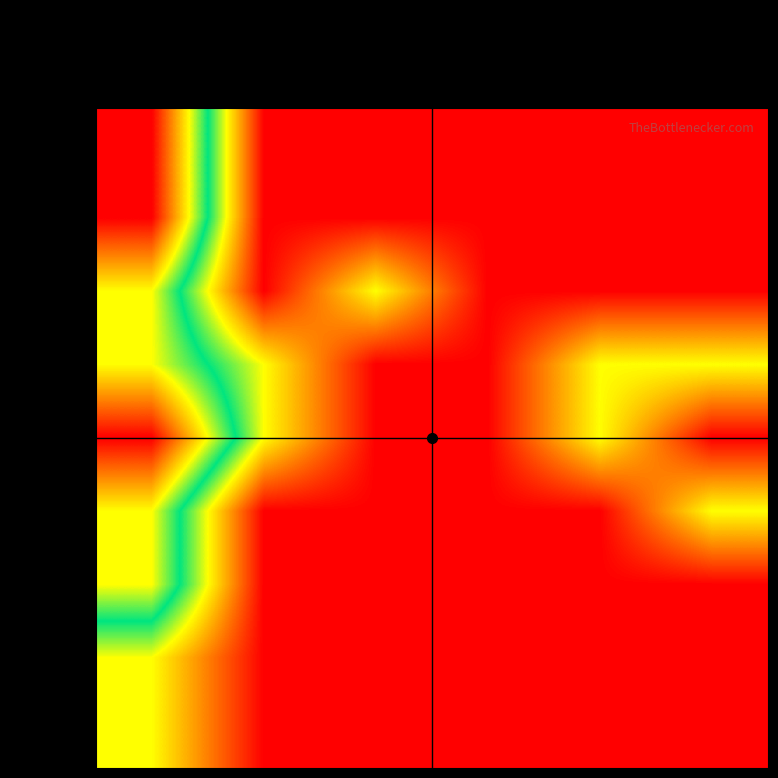

At how many categories does at least one series exceed 1?

1